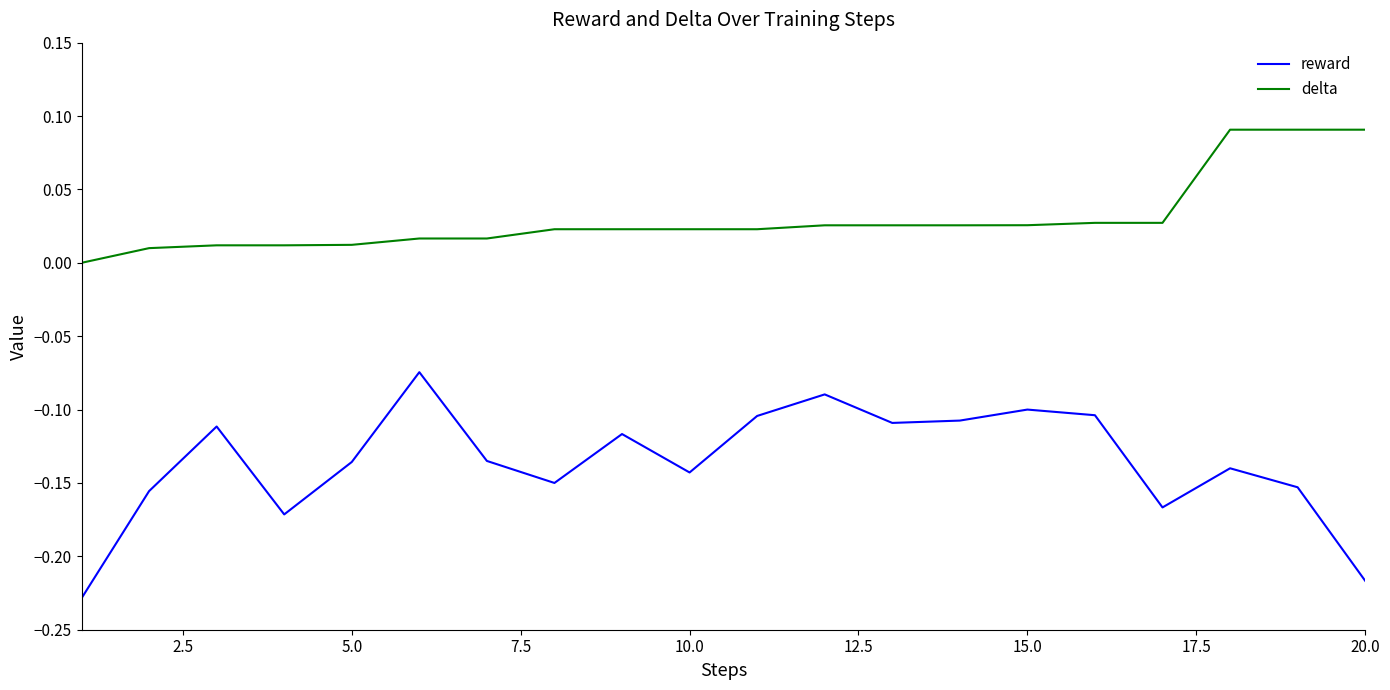

Which series has the largest total across all categories?

delta